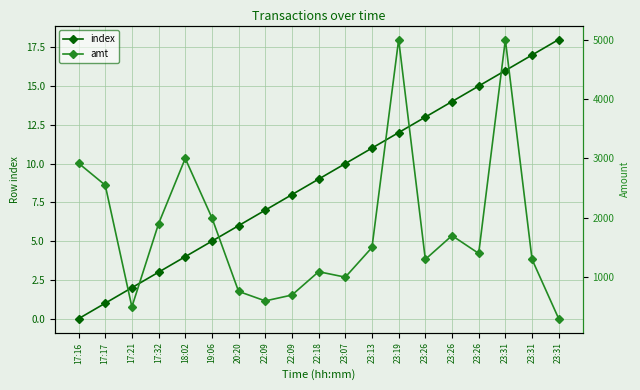

True or false: index and amt cross at least once.

False